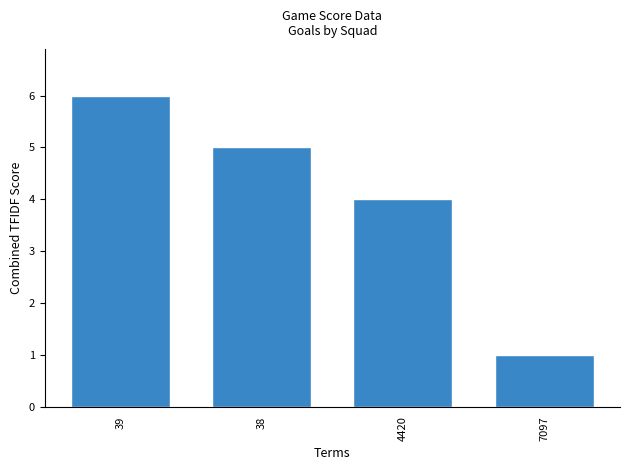

List the labels in order of value, smallest first.

7097, 4420, 38, 39